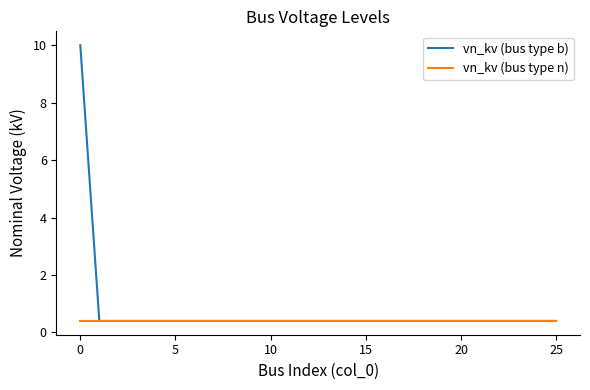

Is this an area chart (filled region under the line)?

No